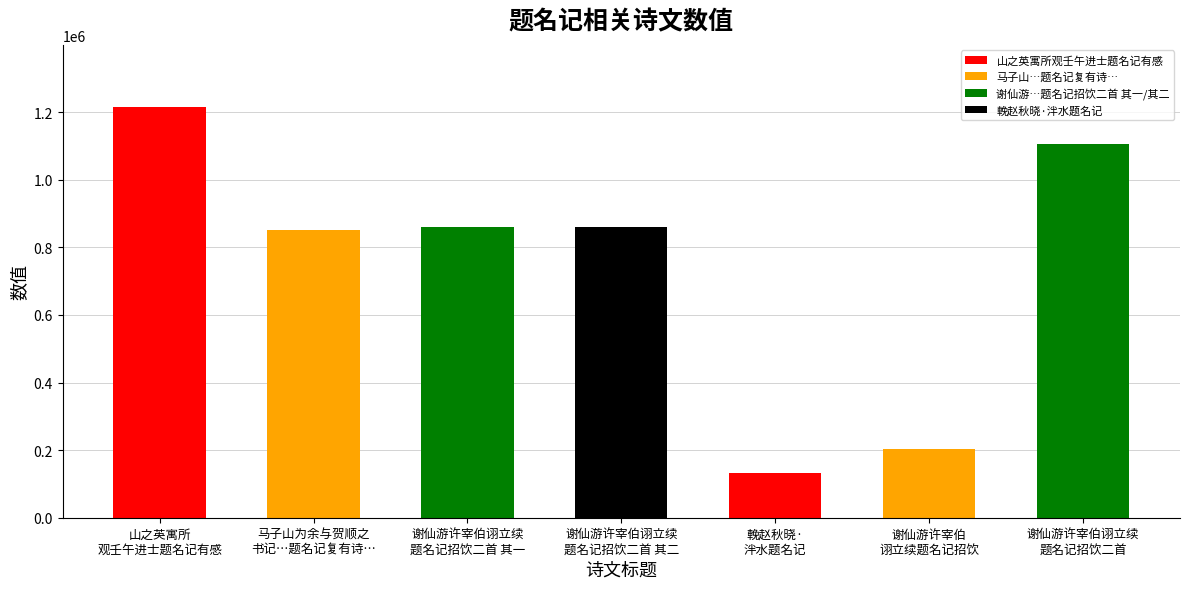

What is the difference between the values at 輓赵秋晓·
泮水题名记 and 山之英寓所
观壬午进士题名记有感?

1084494